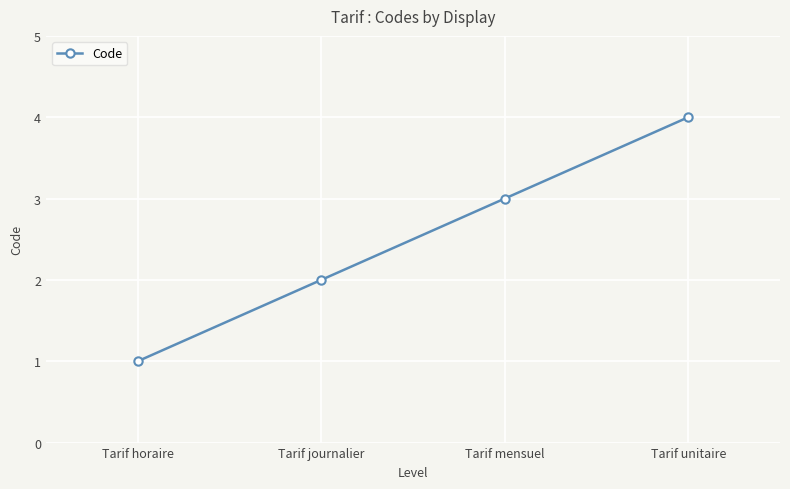

What is the difference between the values at Tarif mensuel and Tarif unitaire?

1